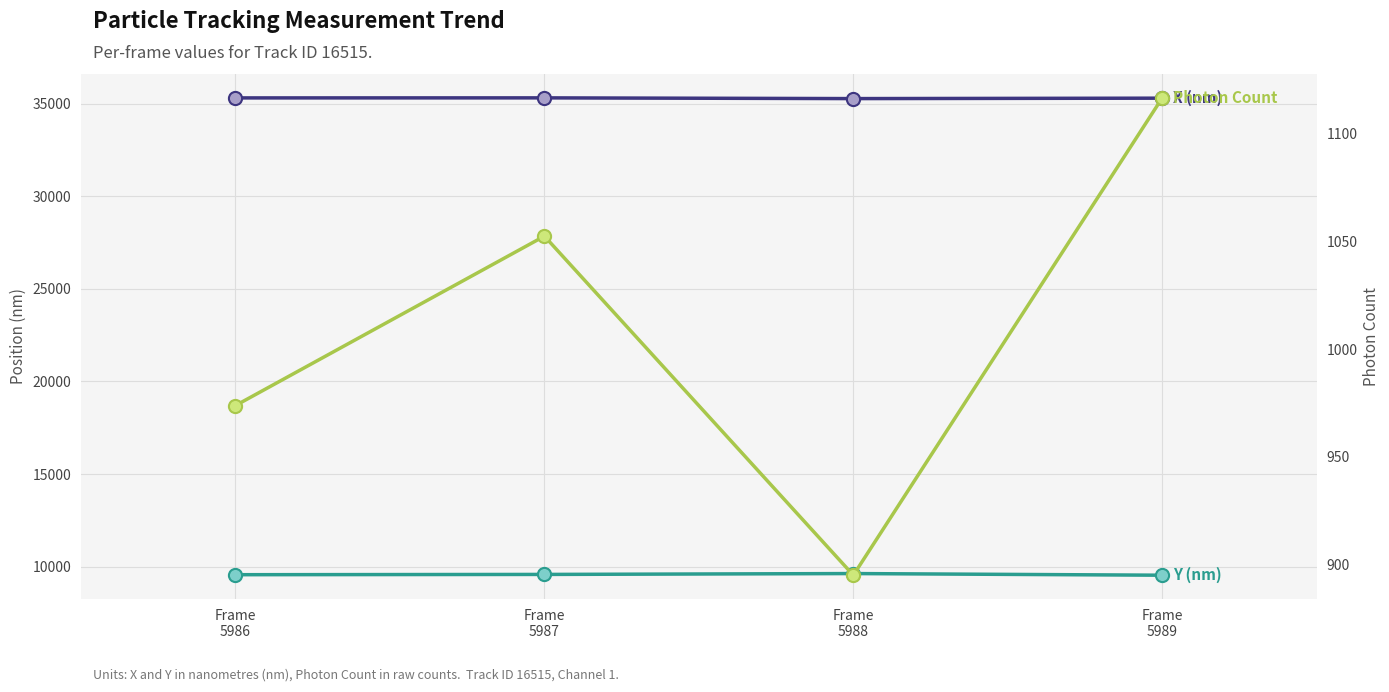

What are all the series names shown in the legend?

X (nm), Y (nm), Photon Count